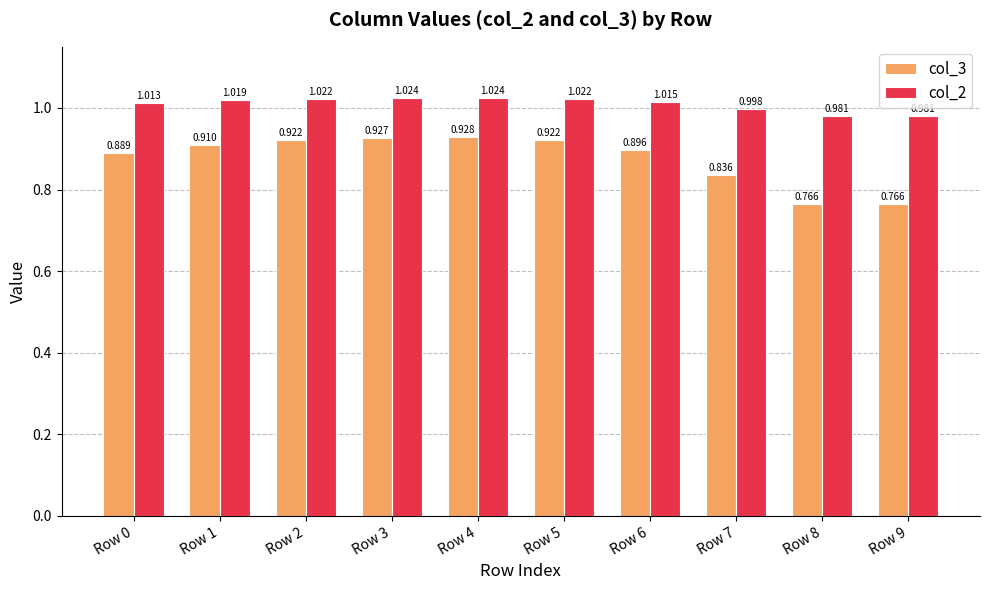

Is the value of col_2 at Row 5 greater than the value of col_3 at Row 8?

Yes